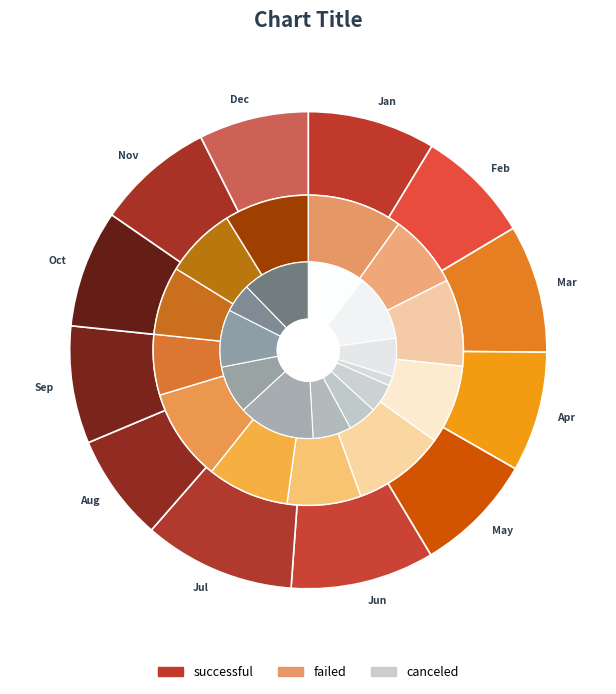

What is the largest slice in the pie chart?

Jul